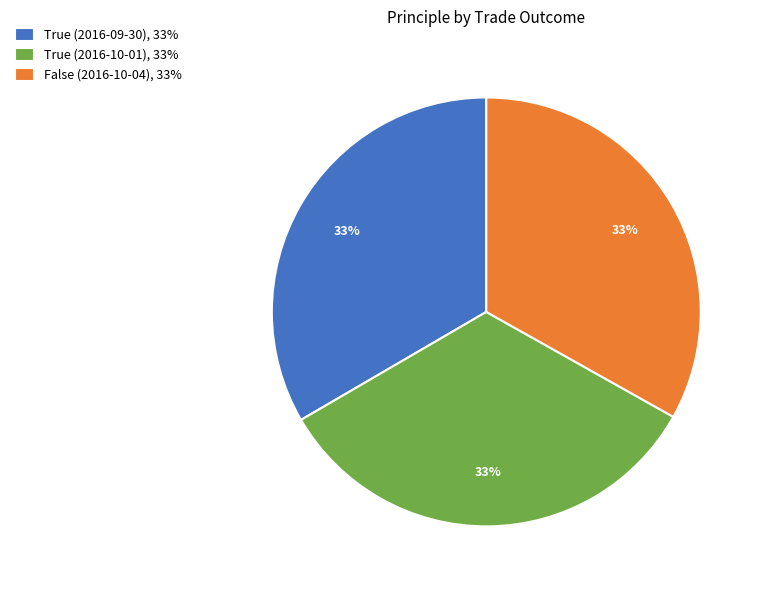

To the nearest percent, what portion does False (2016-10-04) represent?

33%